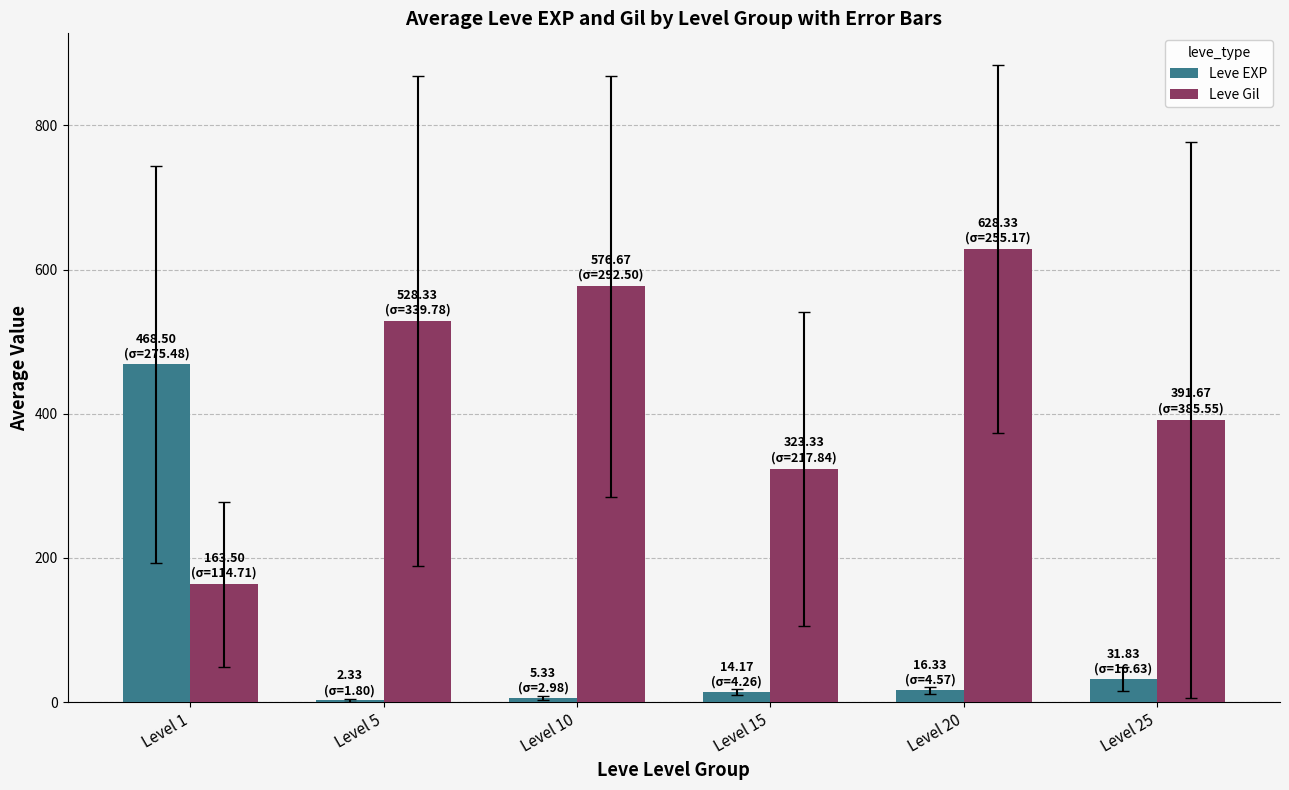

What is the sum of all Leve EXP values?

538.5